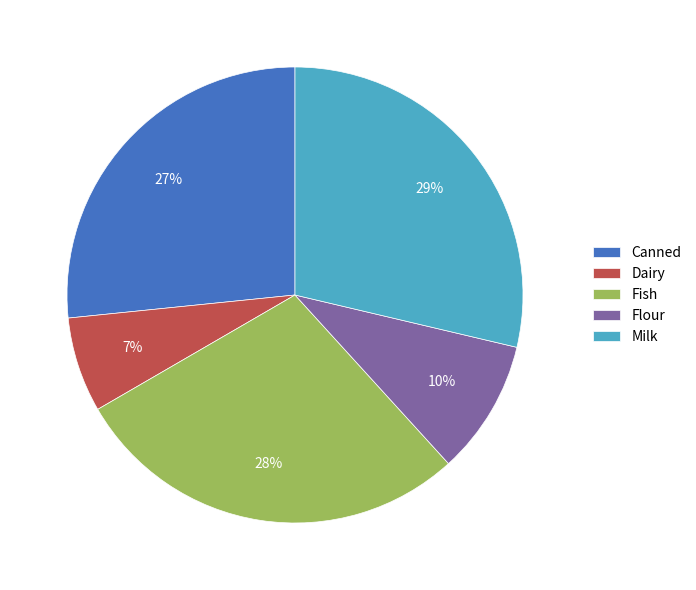

Does any single category account for the majority?

No